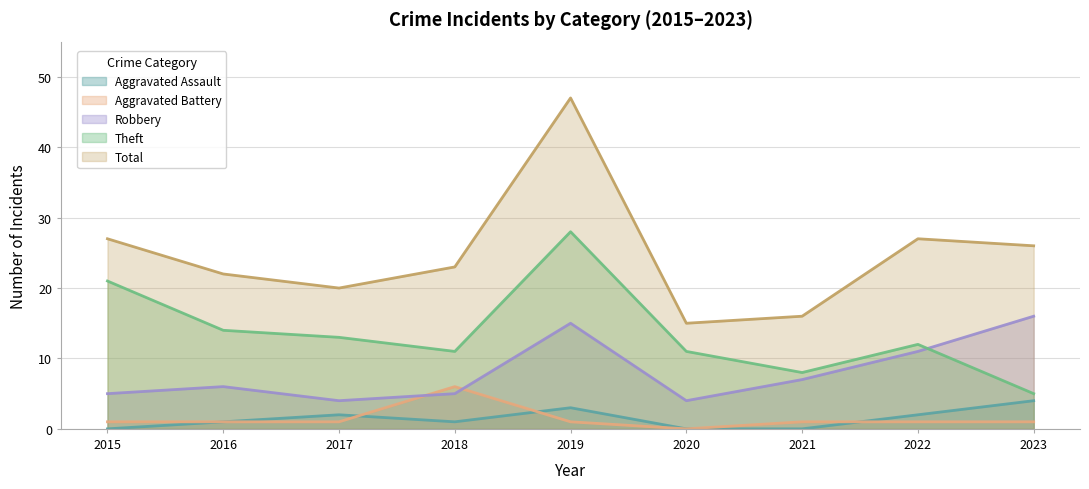

Between 2022 and 2023, which series saw the biggest shift?

Theft